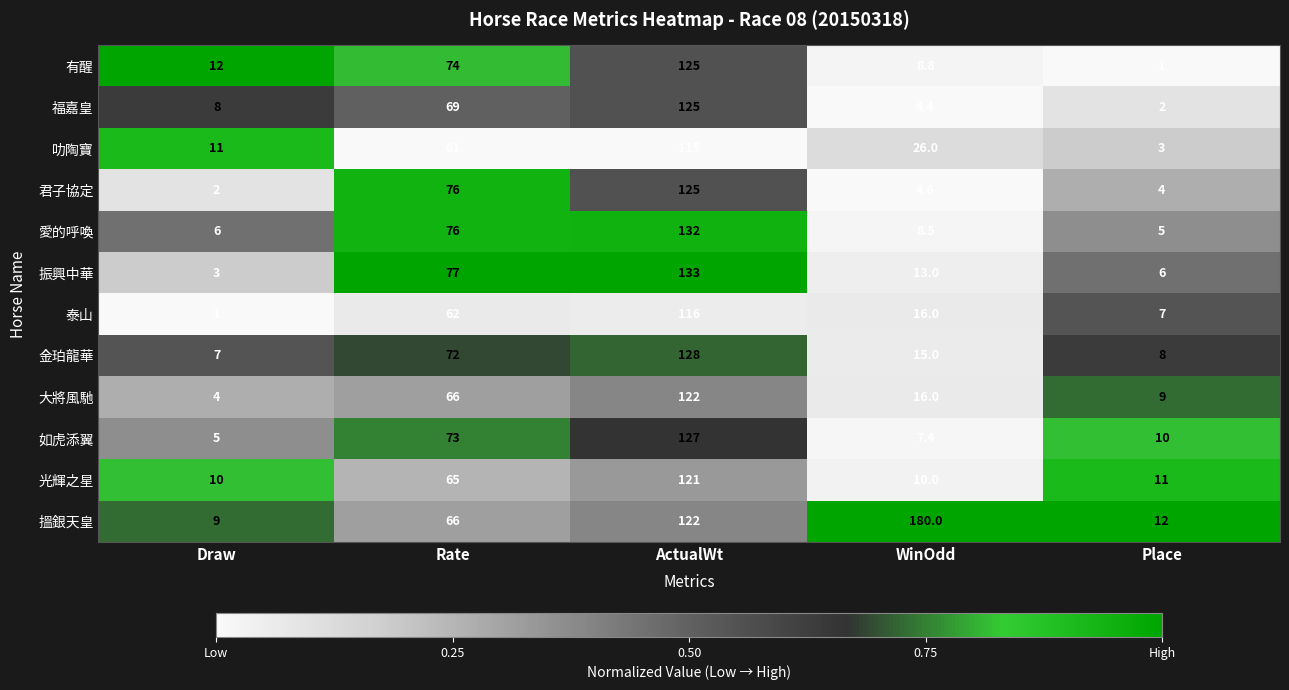

Between WinOdd and Place, which series saw the biggest shift?

搵銀天皇